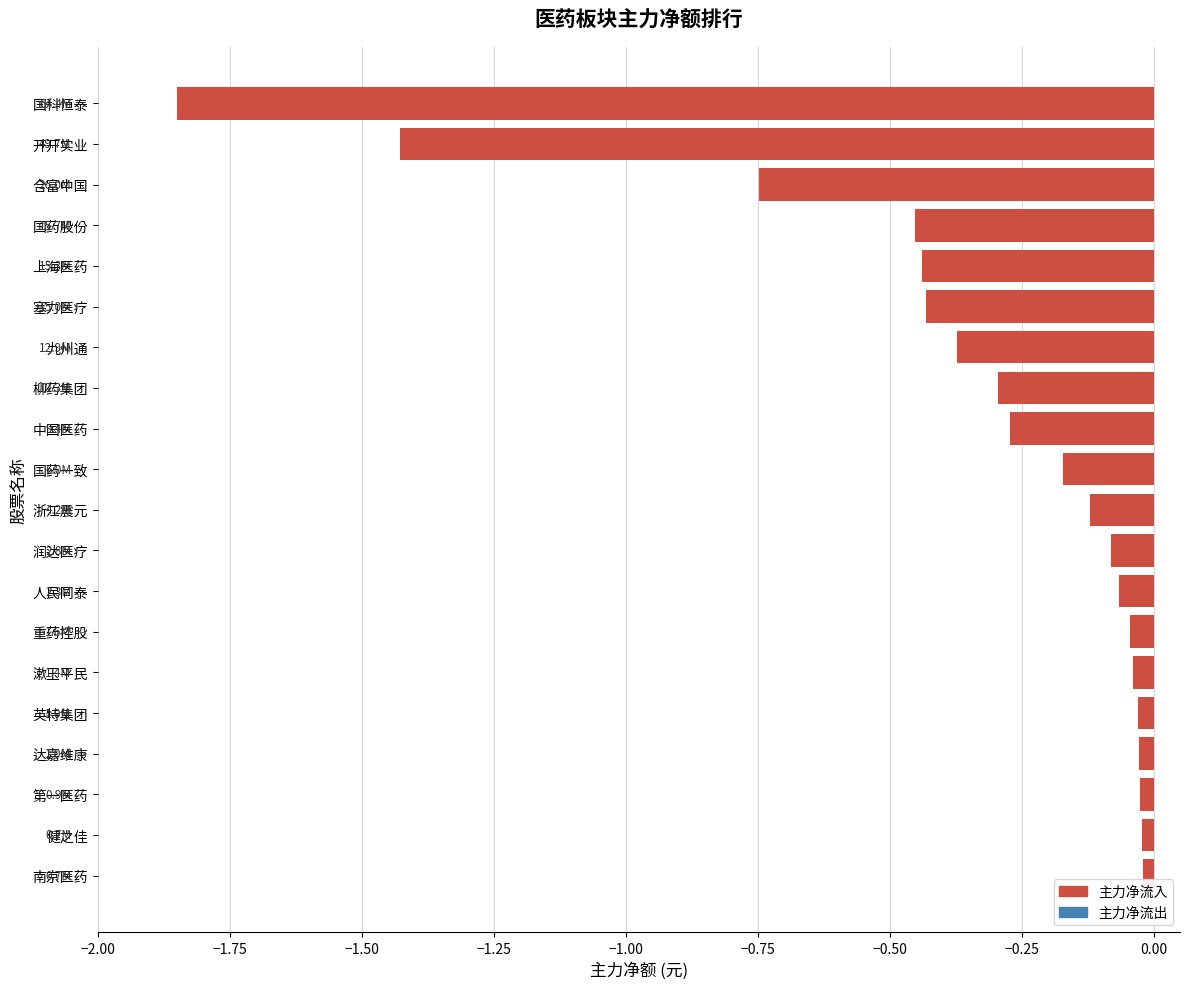

The value at 开开实业 is -0.4. True or false?

False